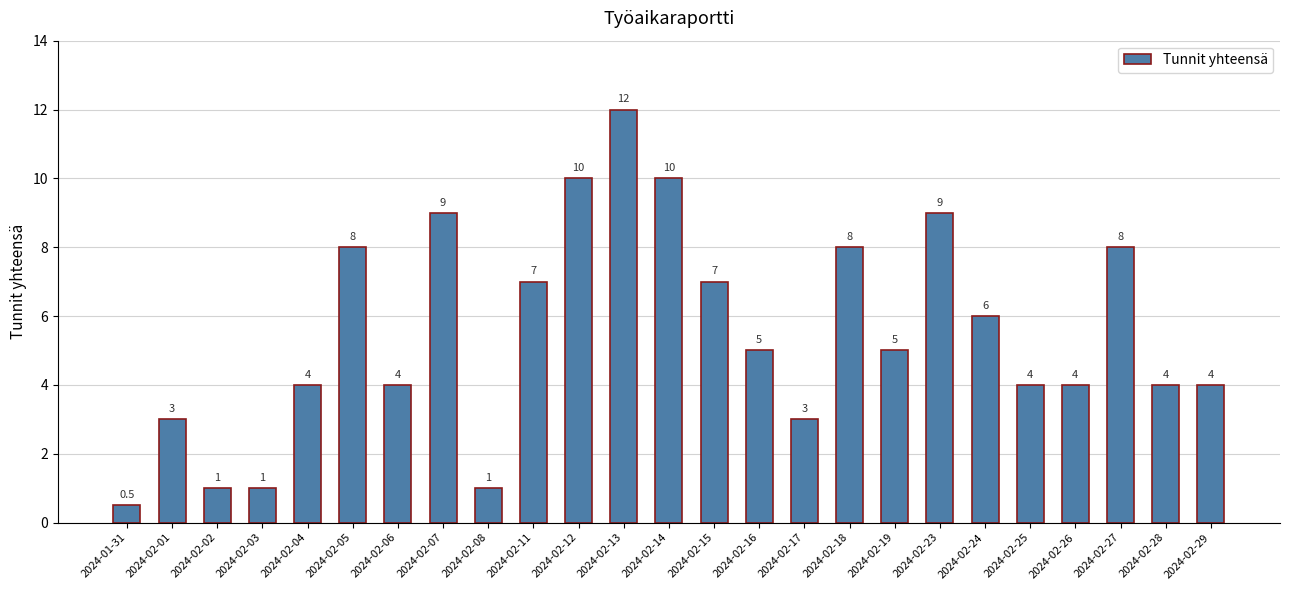

Approximately how many times larger is the value at 2024-02-17 compared to 2024-02-19?

0.6